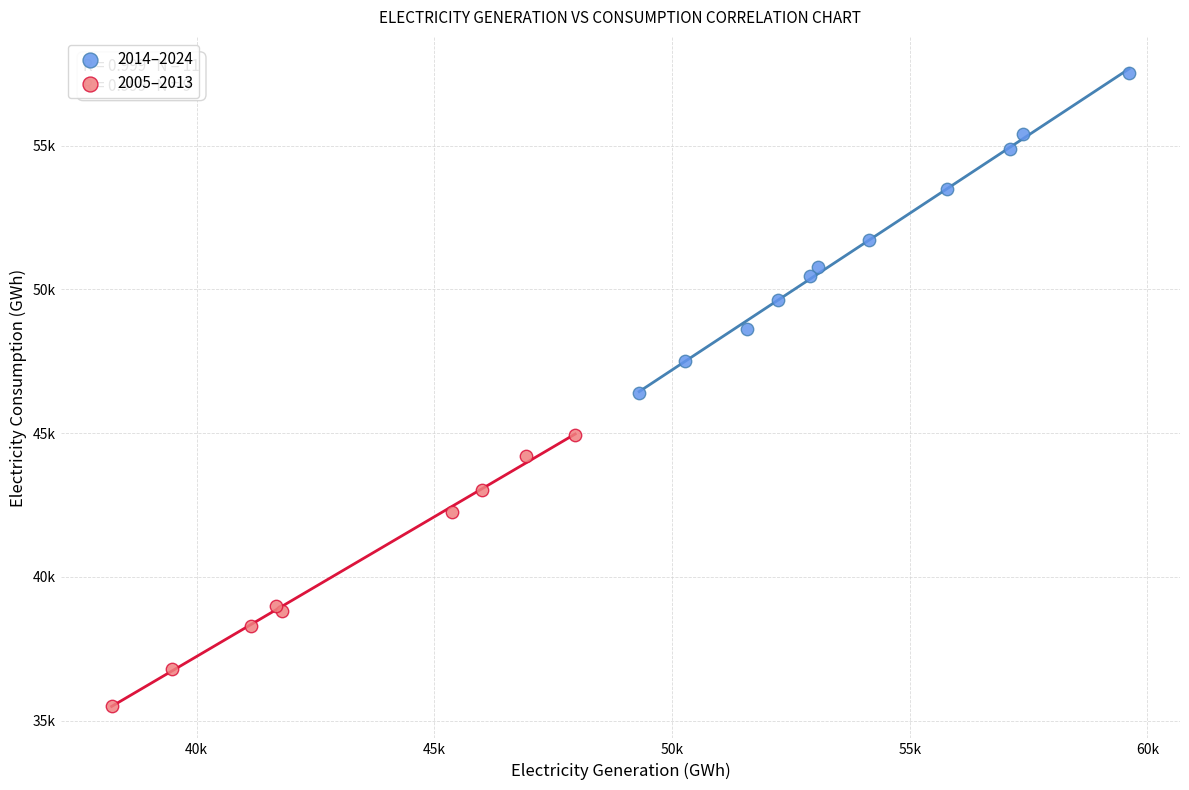

Which series contains the lowest Y value?

2005–2013